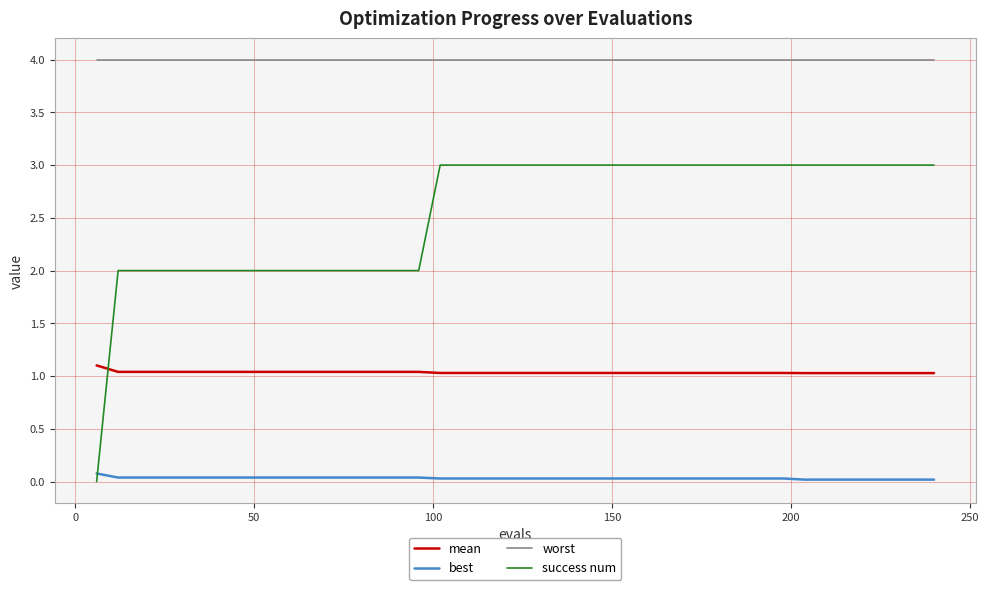

What is the maximum value shown in the chart?

4.0